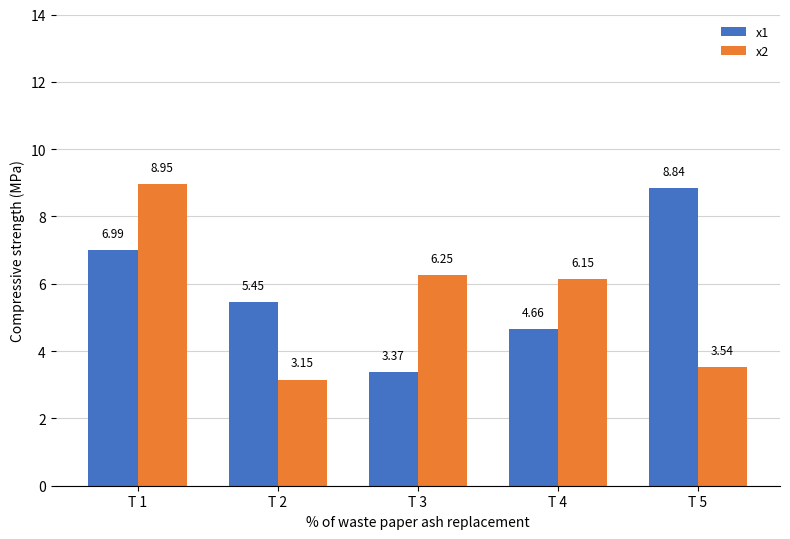

What is the total value across all series at T 5?

12.4